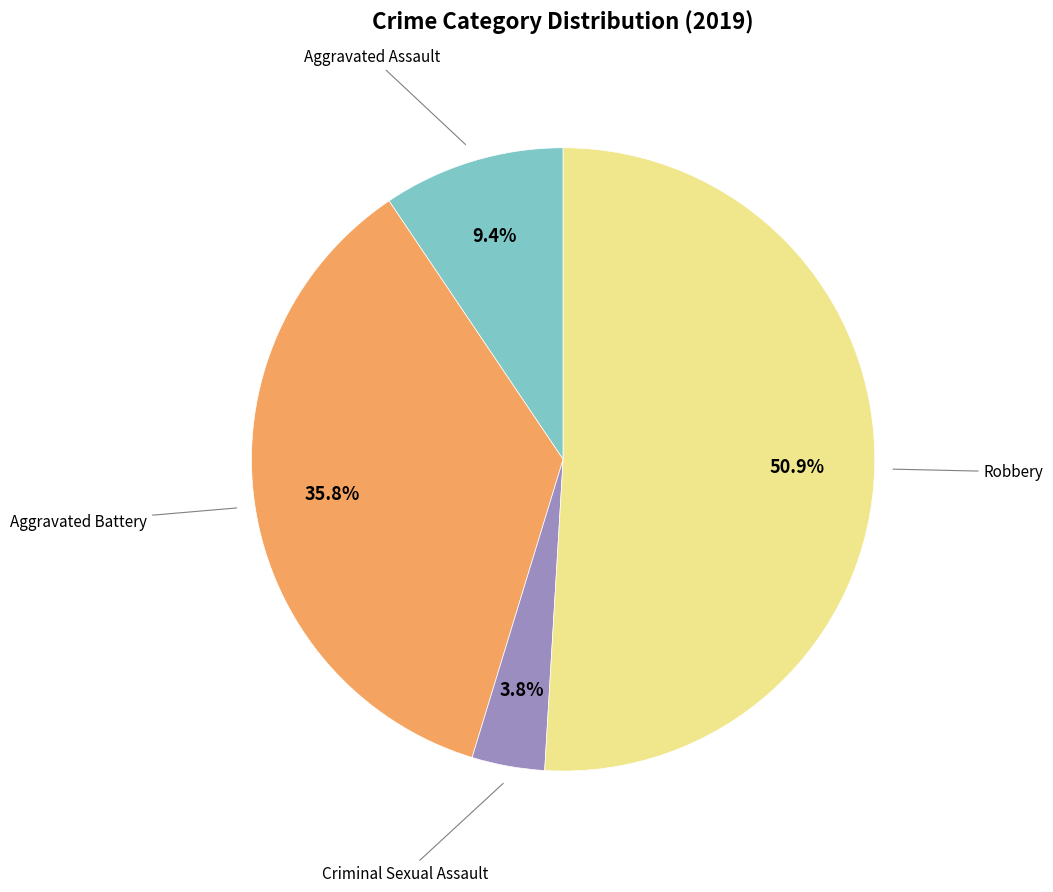

Is there any slice that represents more than half of the pie?

Yes